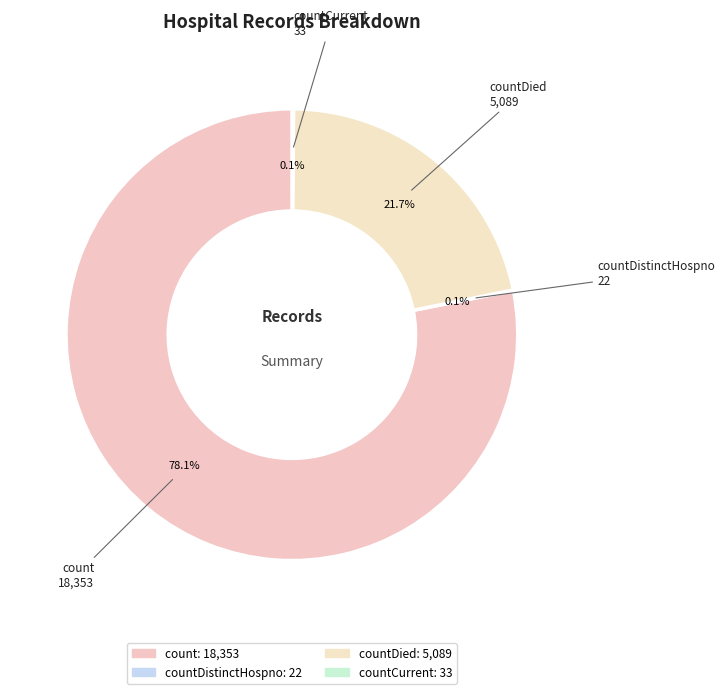

Which category has the biggest portion of the pie?

count